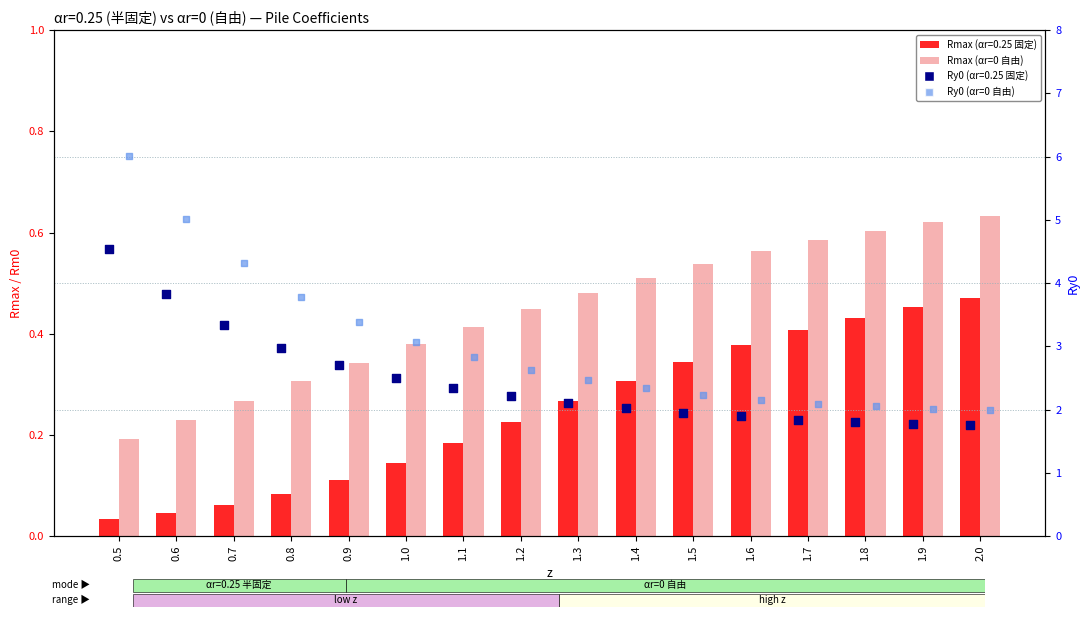

Which series has the largest total across all categories?

Ry0 (αr=0 自由)